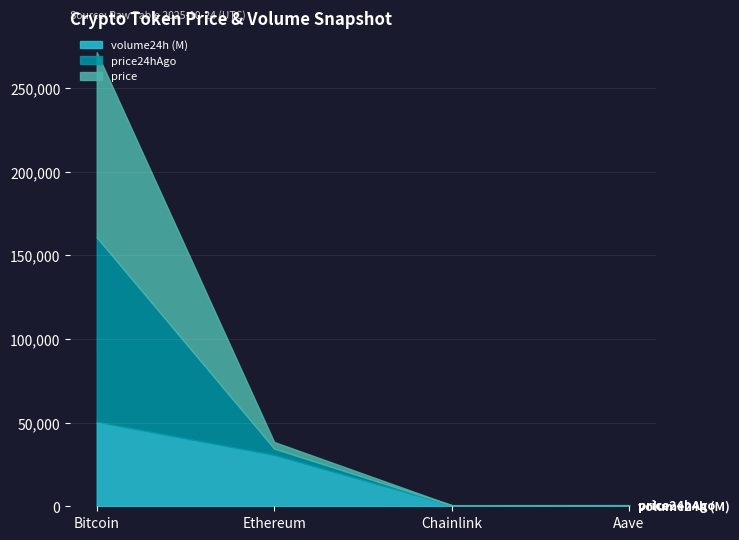

The price series shows 3931.3 at Ethereum. True or false?

True